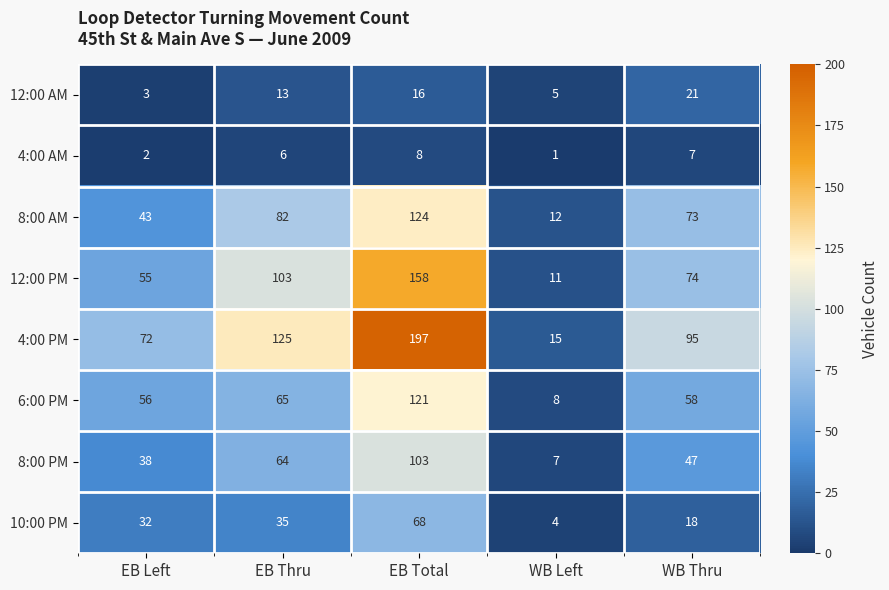

At which category does the chart reach its minimum across all series?

WB Left